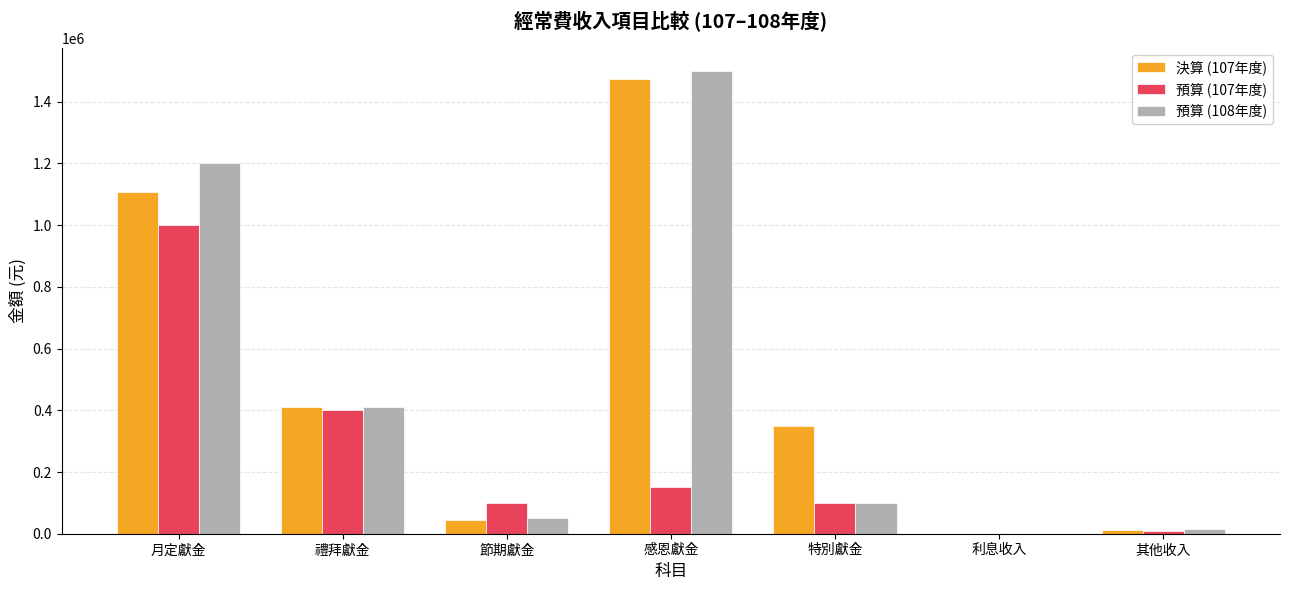

How many data points does each series have?

7